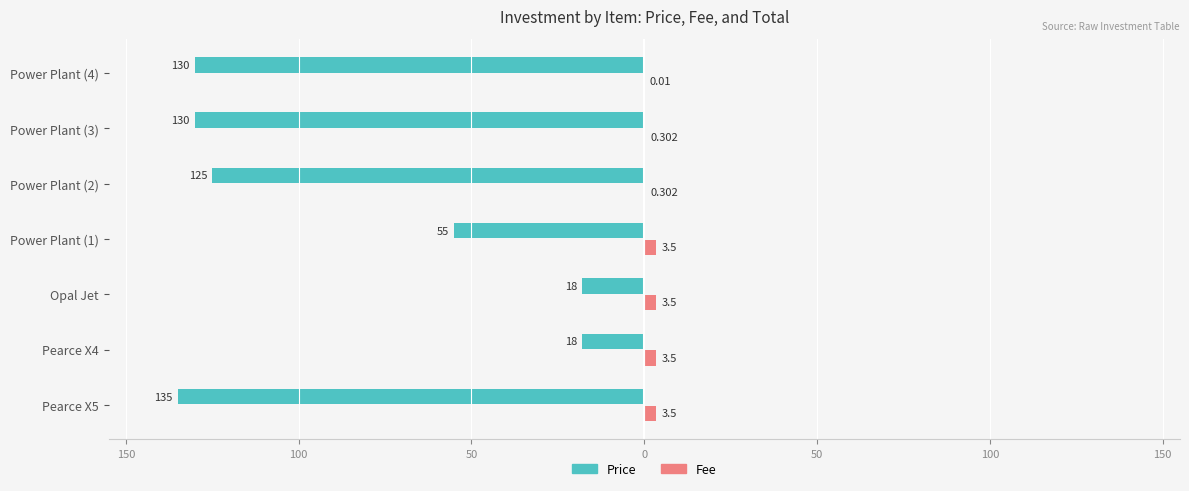

What are all the series names shown in the legend?

Price, Fee